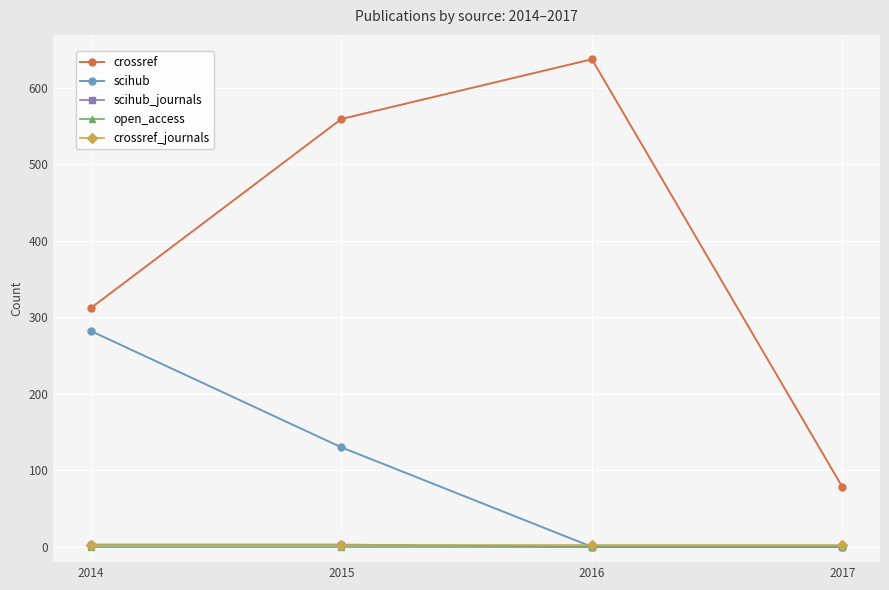

True or false: crossref_journals and crossref cross at least once.

False